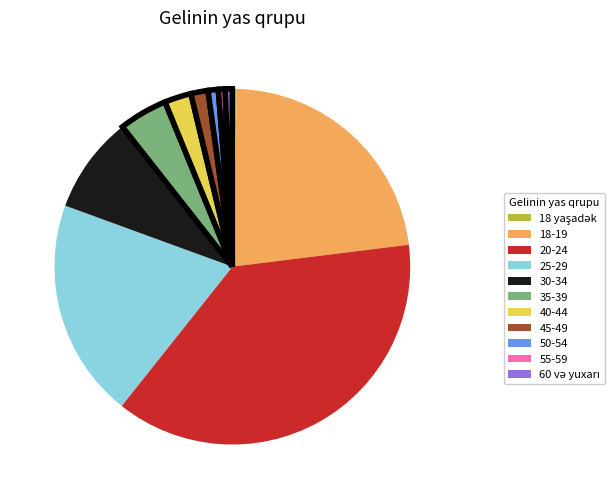

Which category has the biggest portion of the pie?

20-24